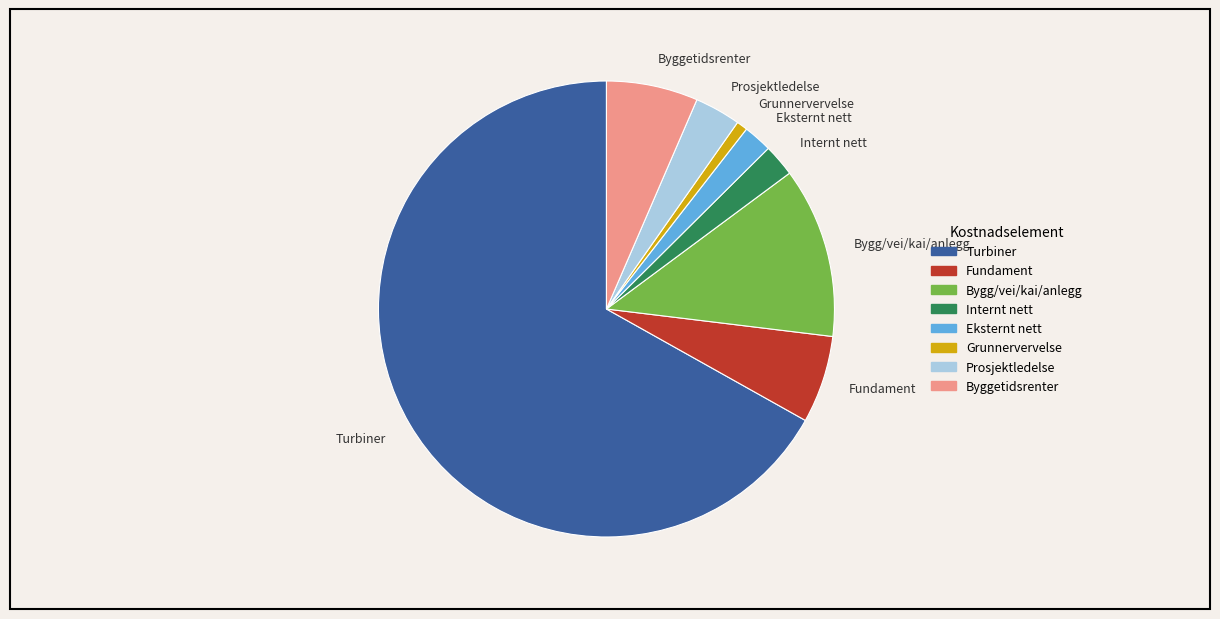

What is the majority slice?

Turbiner